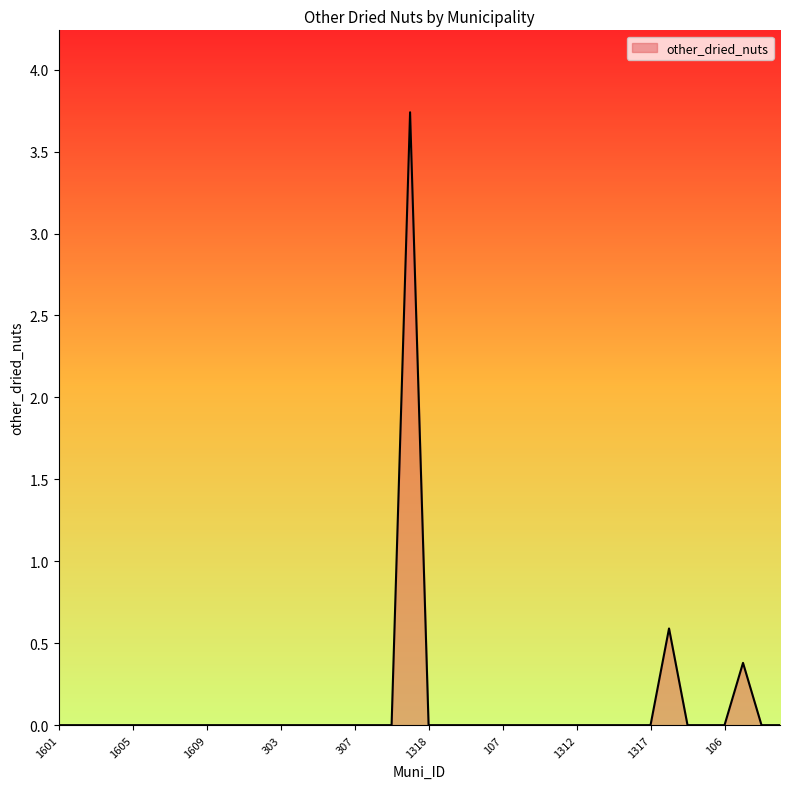

What is the greatest value displayed?

3.7